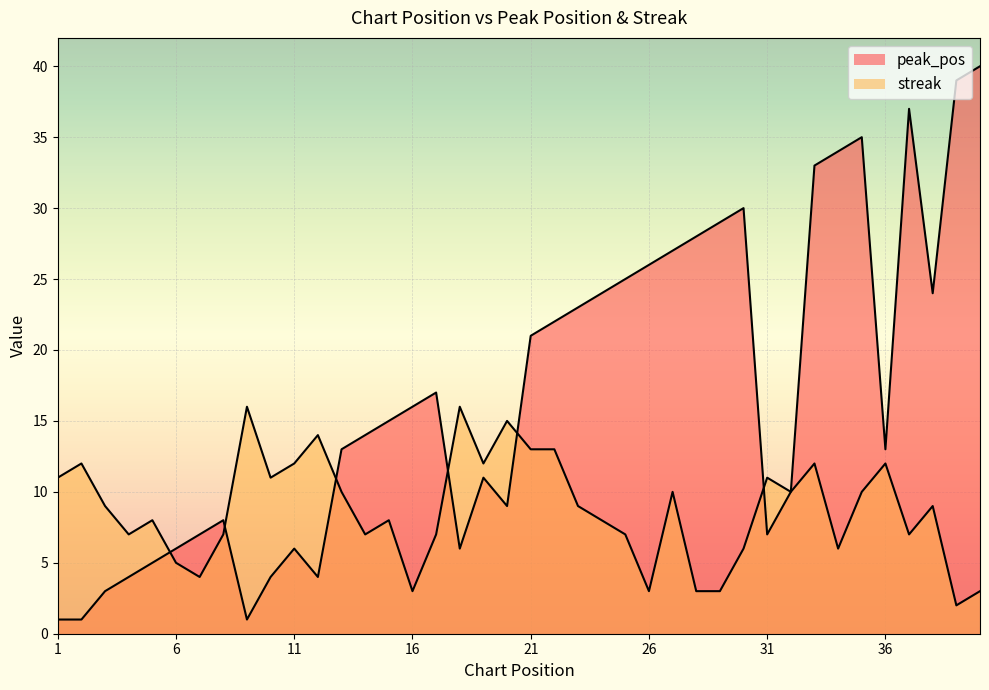

Which series has the largest range (max minus min)?

peak_pos